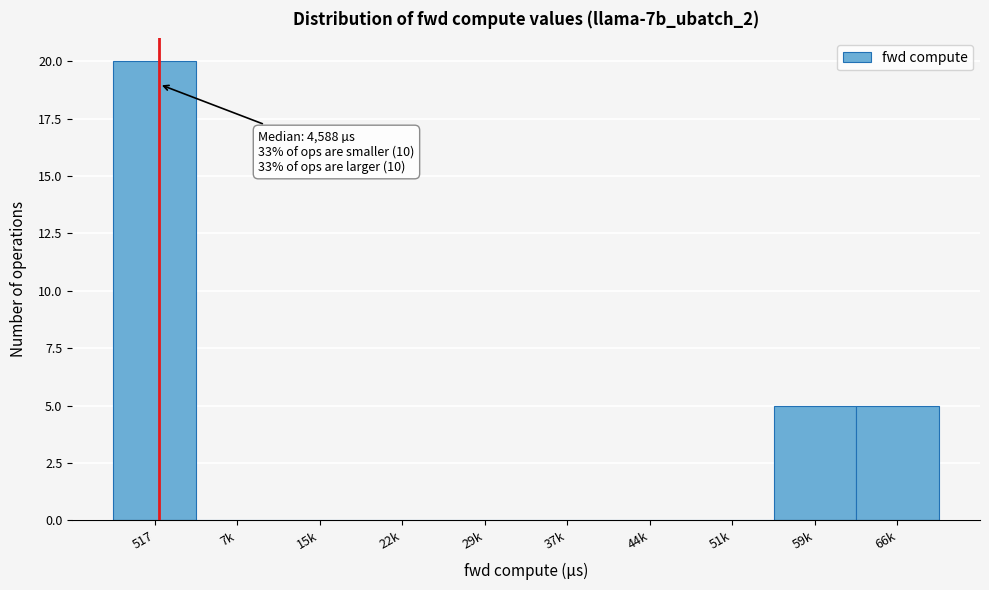

Reading right to left, list all the values displayed in this chart.

66k=5	59k=5	51k=0	44k=0	37k=0	29k=0	22k=0	15k=0	7k=0	517=20